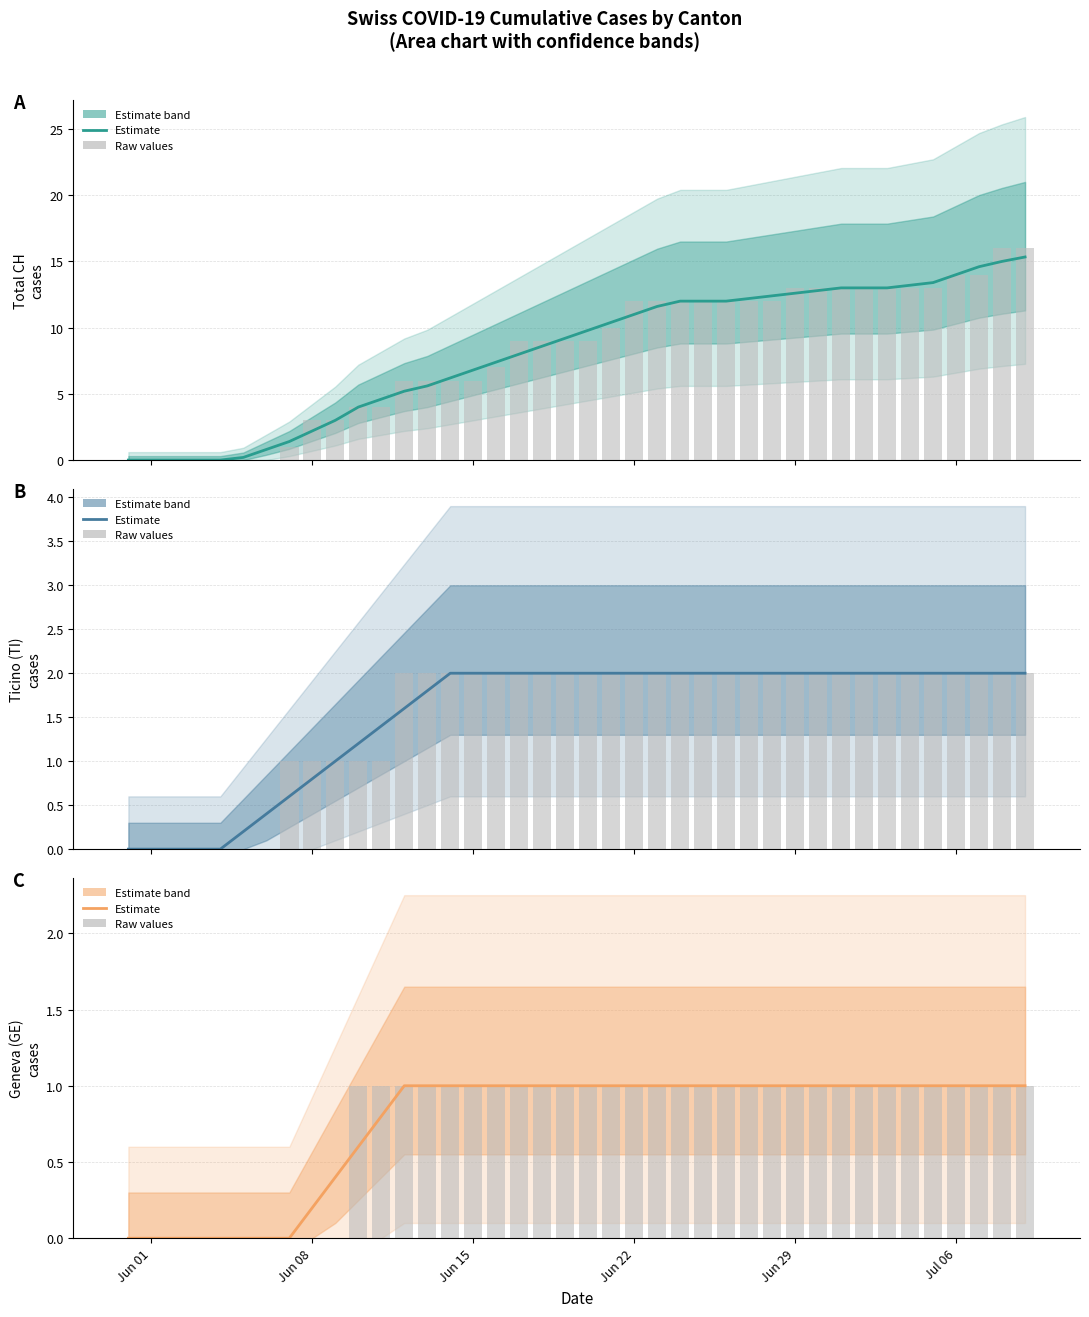

Which series has the largest range (max minus min)?

CH raw